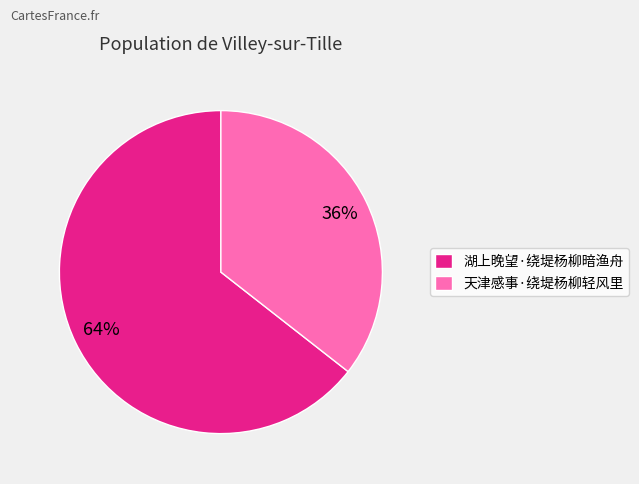

Is it true that 天津感事·绕堤杨柳轻风里 is 23% of the pie?

False